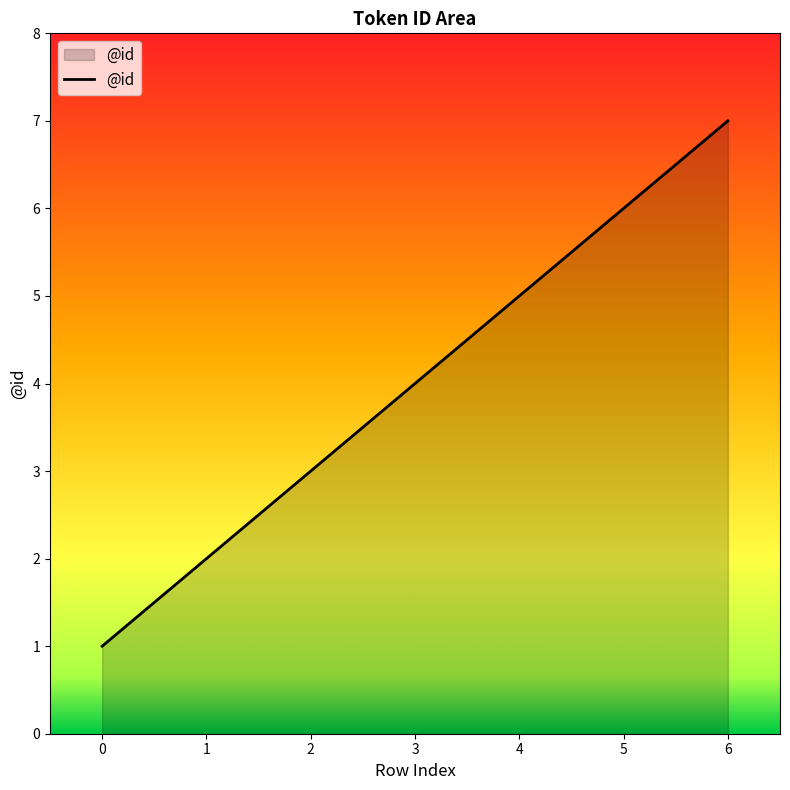

Reading left to right, extract all data points from this chart.

0=1	1=2	2=3	3=4	4=5	5=6	6=7